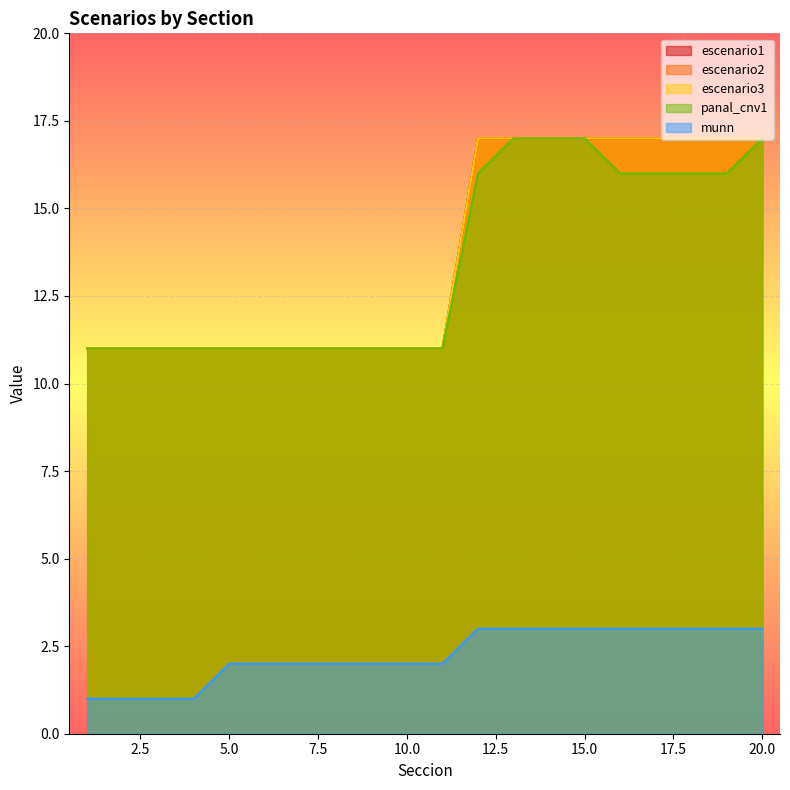

Count the munn values in the range 2 to 3.

16